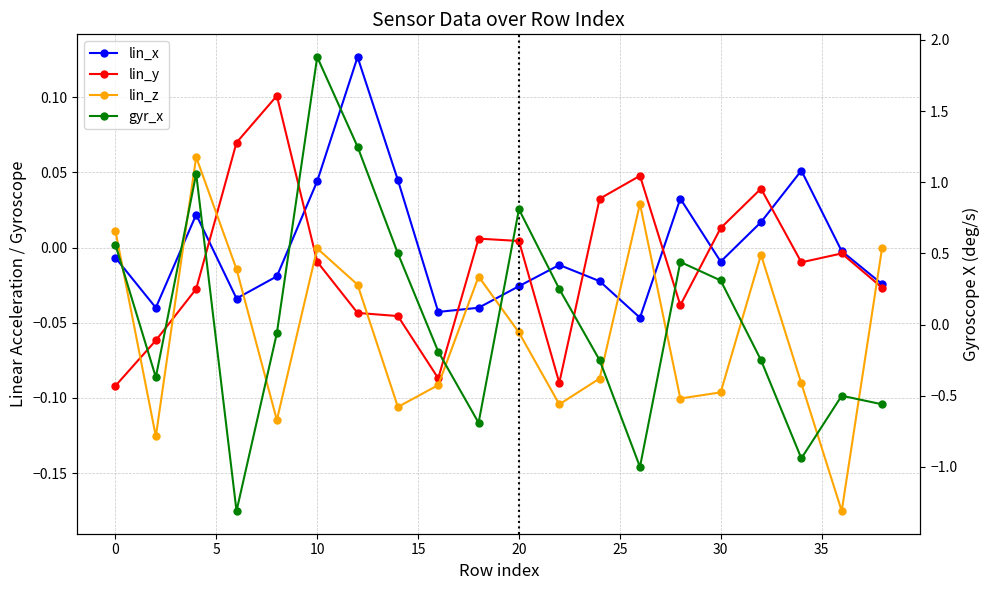

Reading left to right, what are all the values shown in this chart?

lin_x: -0.0	-0.0	0.0	-0.0	-0.0	0.0	0.1	0.0	-0.0	-0.0	-0.0	-0.0	-0.0	-0.0	0.0	-0.0	0.0	0.1	-0.0	-0.0
lin_y: -0.1	-0.1	-0.0	0.1	0.1	-0.0	-0.0	-0.0	-0.1	0.0	0.0	-0.1	0.0	0.0	-0.0	0.0	0.0	-0.0	-0.0	-0.0
lin_z: 0.0	-0.1	0.1	-0.0	-0.1	-0.0	-0.0	-0.1	-0.1	-0.0	-0.1	-0.1	-0.1	0.0	-0.1	-0.1	-0.0	-0.1	-0.2	-0.0
gyr_x: 0.6	-0.4	1.1	-1.3	-0.1	1.9	1.2	0.5	-0.2	-0.7	0.8	0.2	-0.2	-1.0	0.4	0.3	-0.2	-0.9	-0.5	-0.6